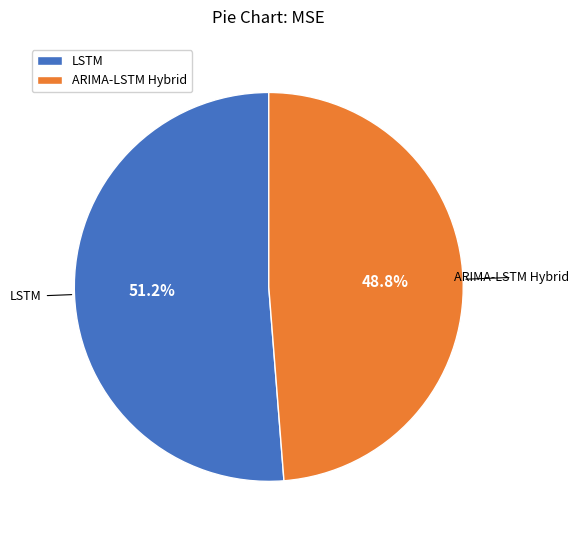

Between ARIMA-LSTM Hybrid and LSTM, which is larger?

LSTM